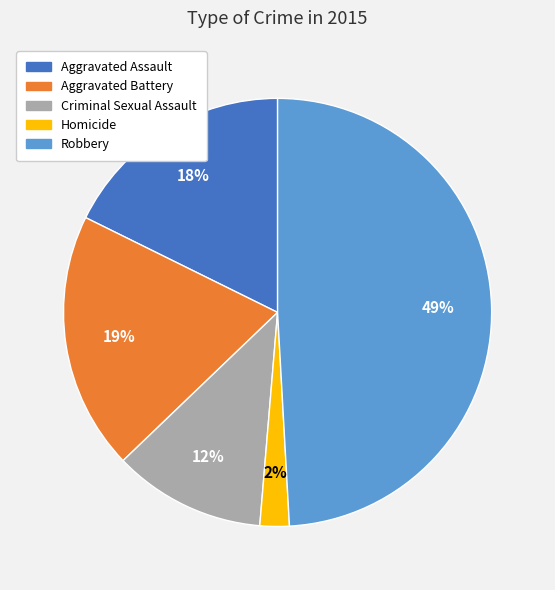

To the nearest percent, what is the difference between the largest and smallest slice percentages?

47%